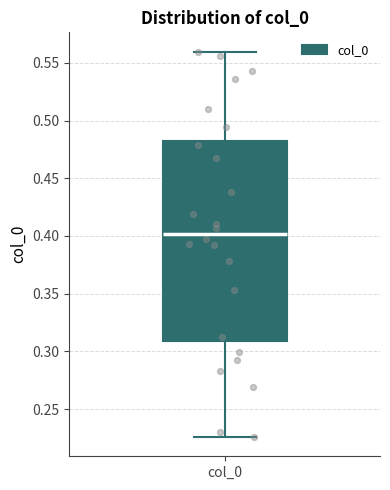

Transcribe this box plot: give where the median line is, the range the box spans, and where the two whiskers end, as read against the y-axis. The values are not printed on the chart, so give them approximately, as read against the axis.

median 0.400, box 0.310 to 0.485, whiskers 0.225 to 0.560